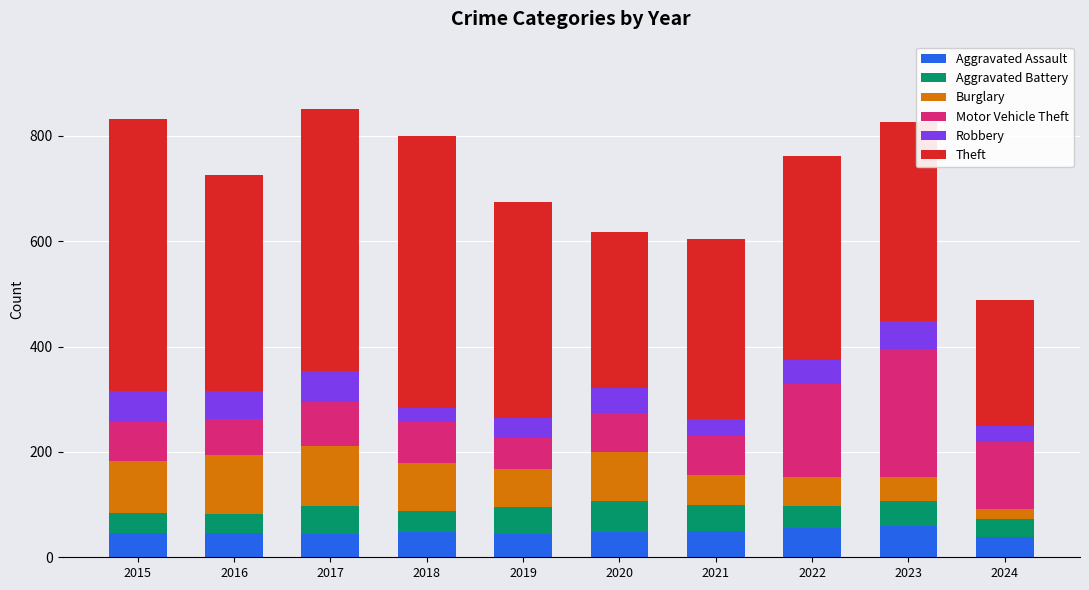

What is the highest value of the Aggravated Assault series?

59